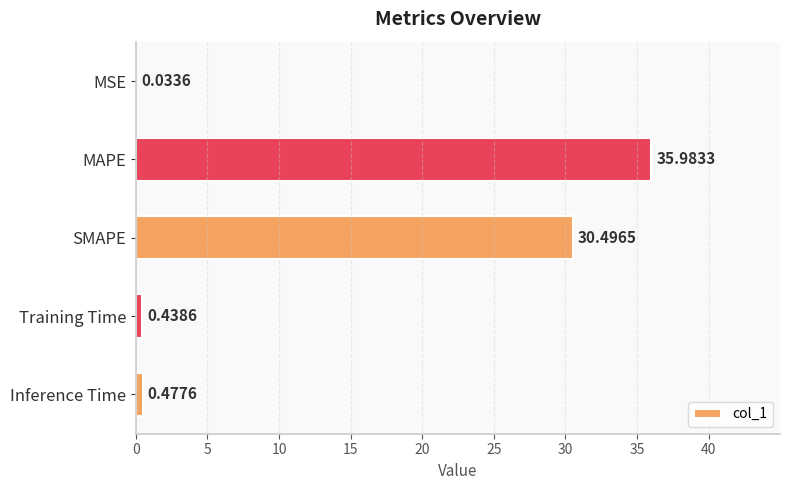

Which label corresponds to the largest value in the chart?

MAPE